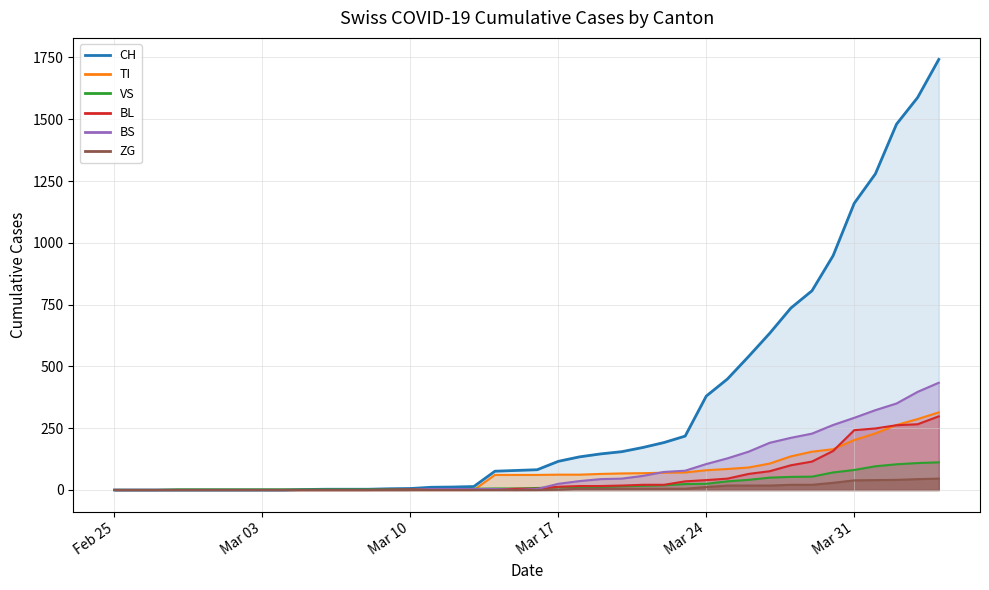

How many series are shown in this chart?

6